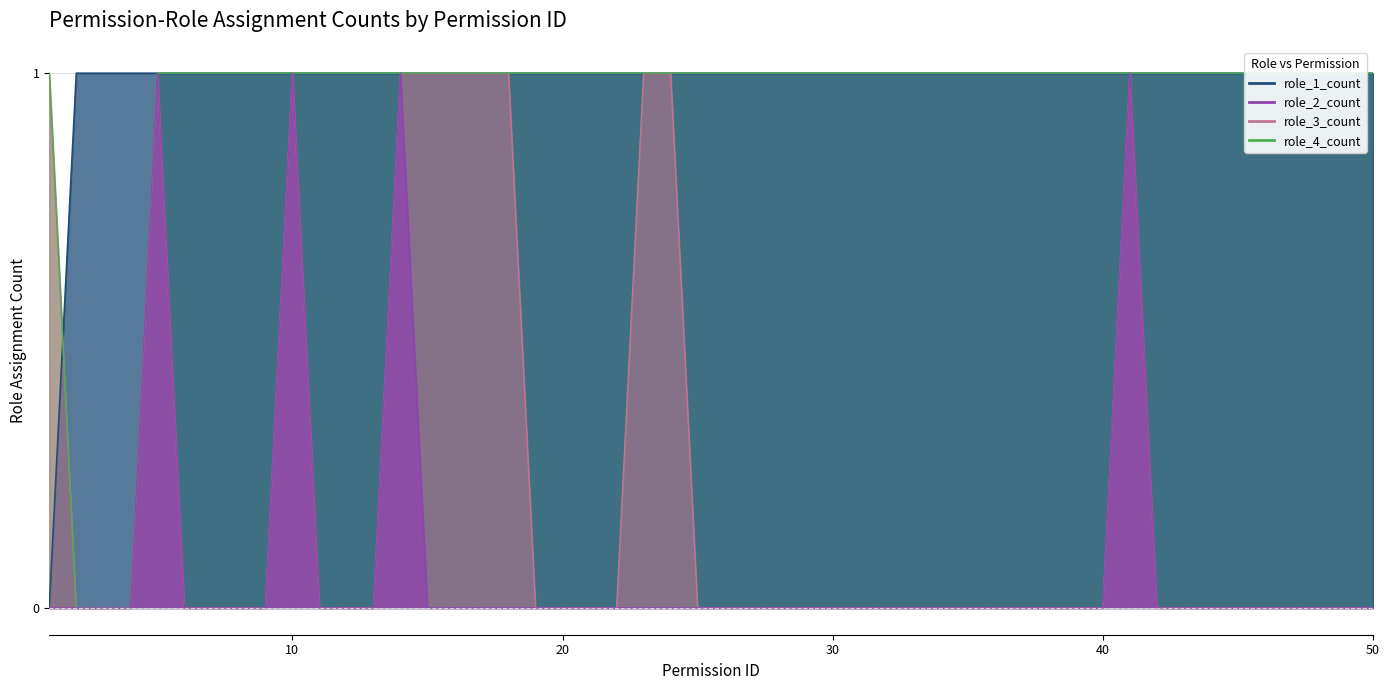

What is the average value of the role_1_count series?

1